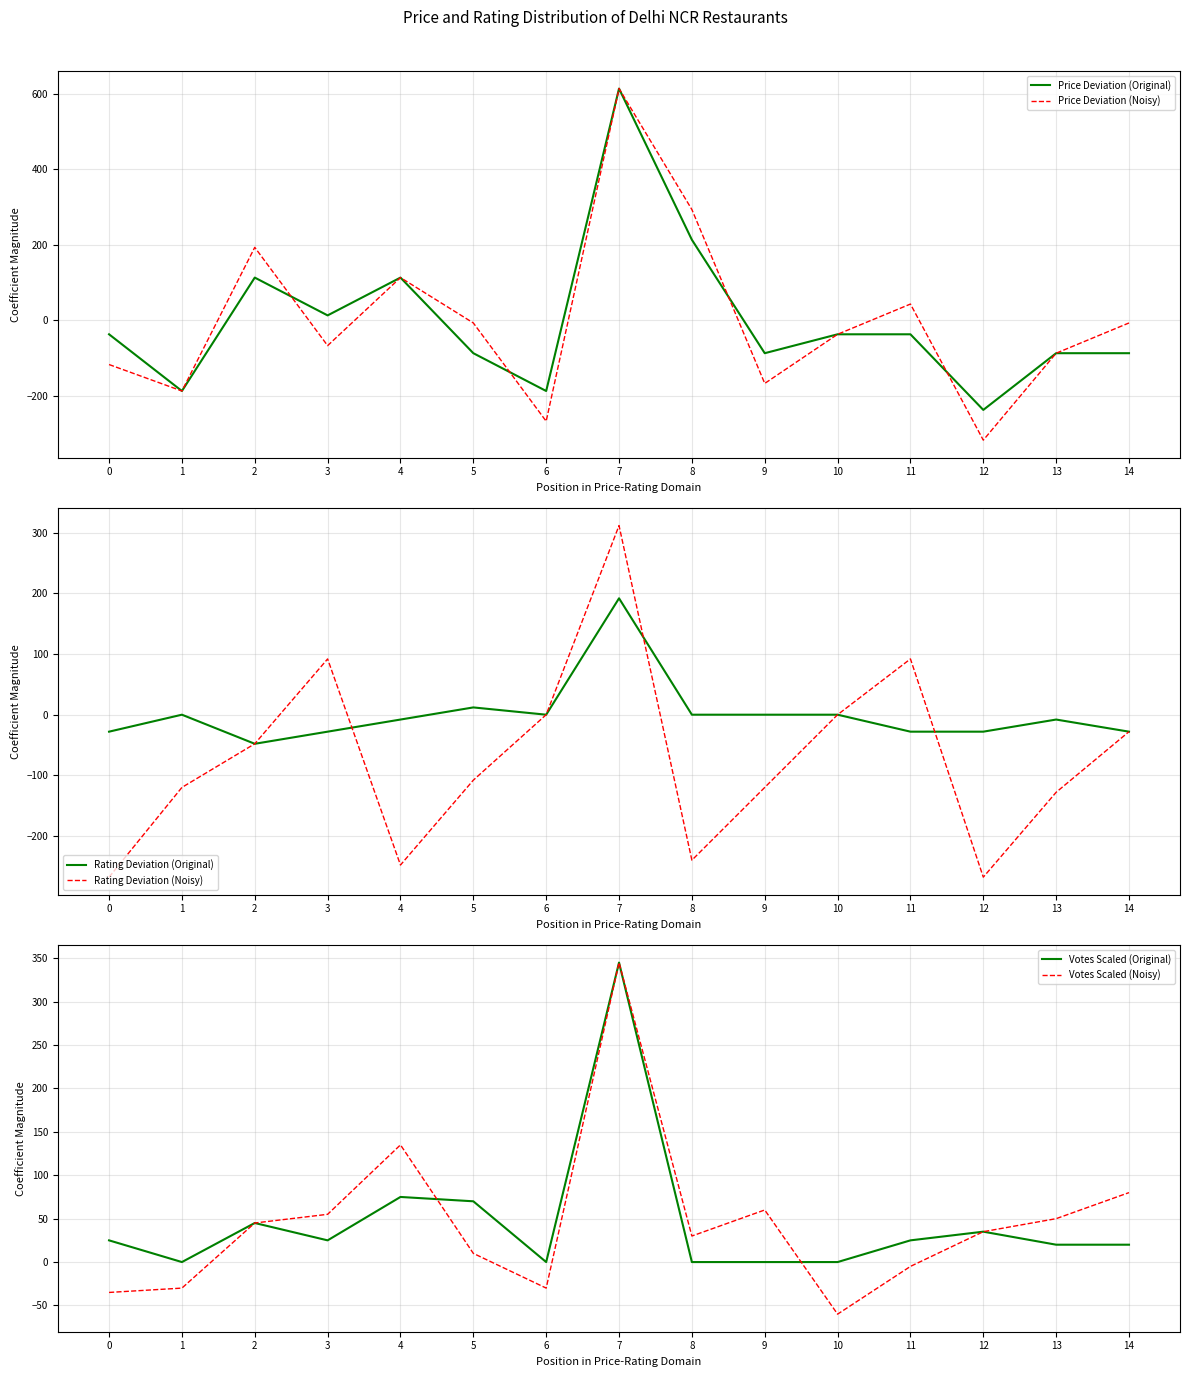

At 13, list the series in order from largest to smallest.

Votes Scaled (Noisy), Votes Scaled (Original), Rating Deviation (Original), Price Deviation (Original), Price Deviation (Noisy), Rating Deviation (Noisy)